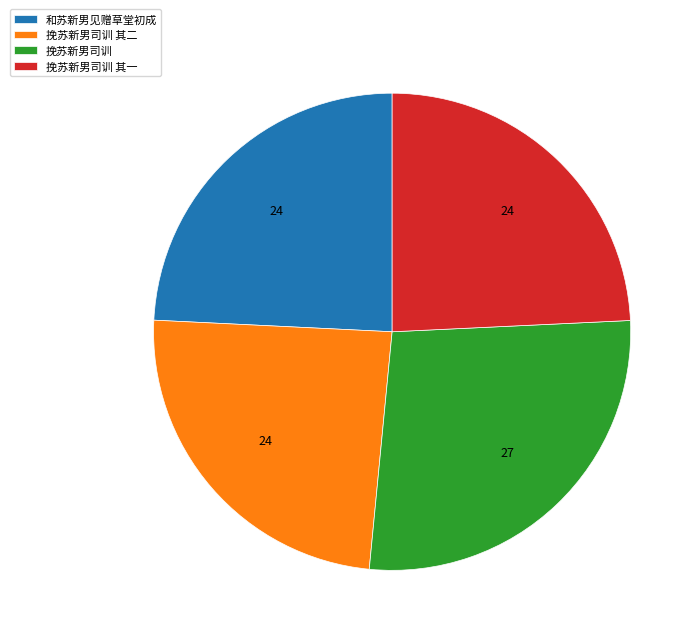

Count the number of slices in the pie.

4